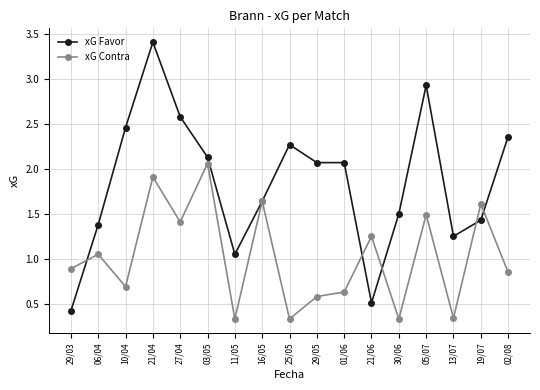

The xG Contra series shows 1.1 at 10/04. True or false?

False